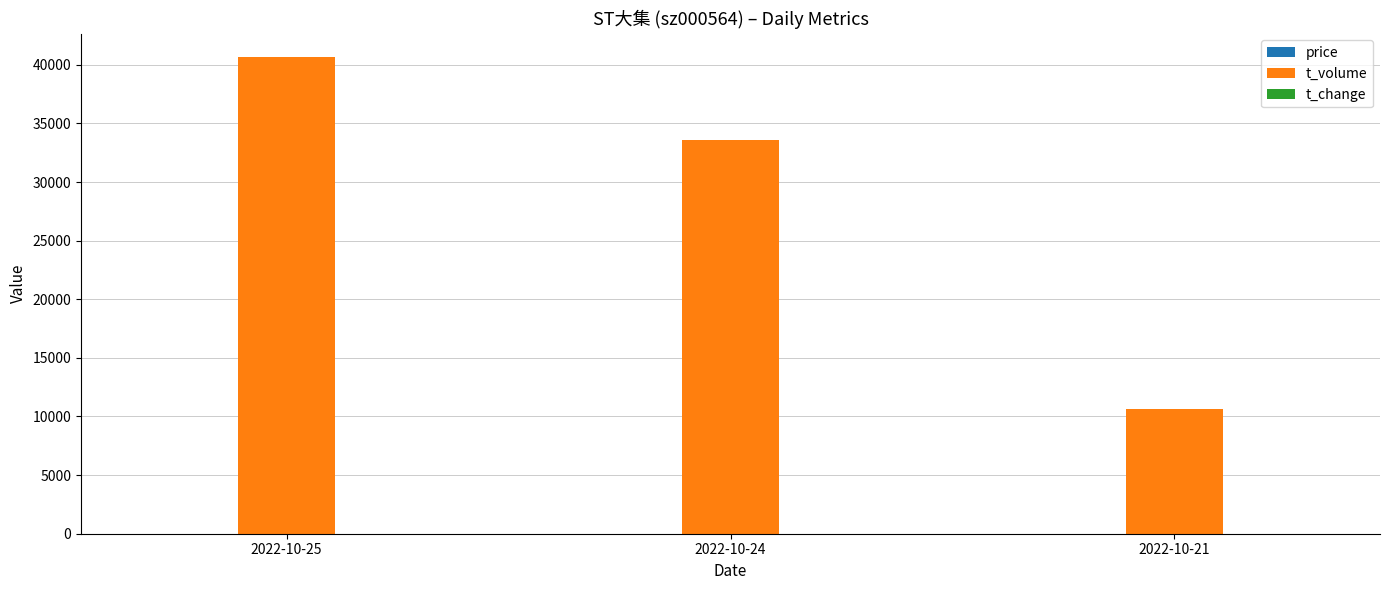

Which series has the largest total across all categories?

t_volume